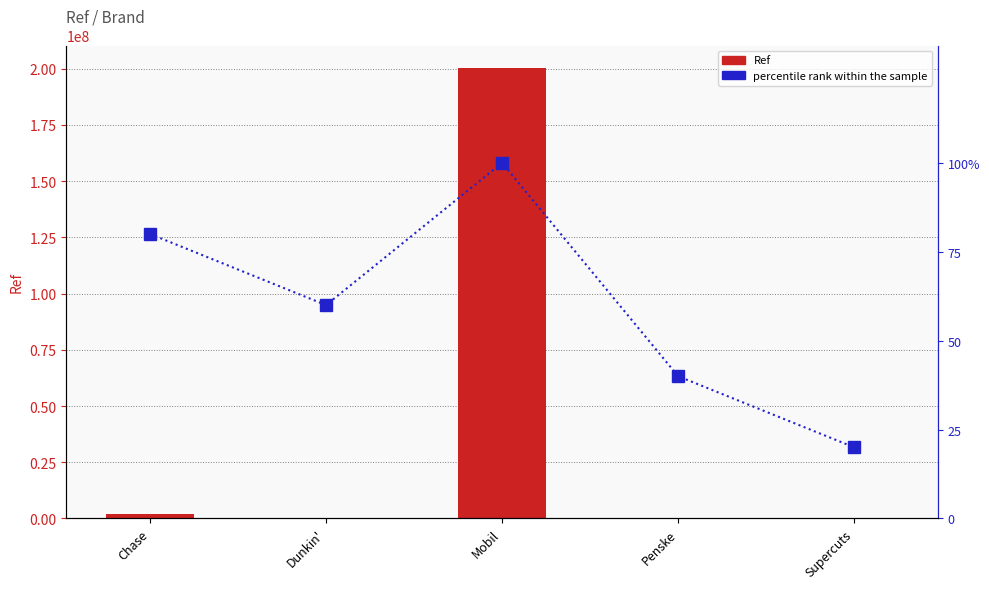

What is the difference between the highest and lowest values at Chase?

2040609